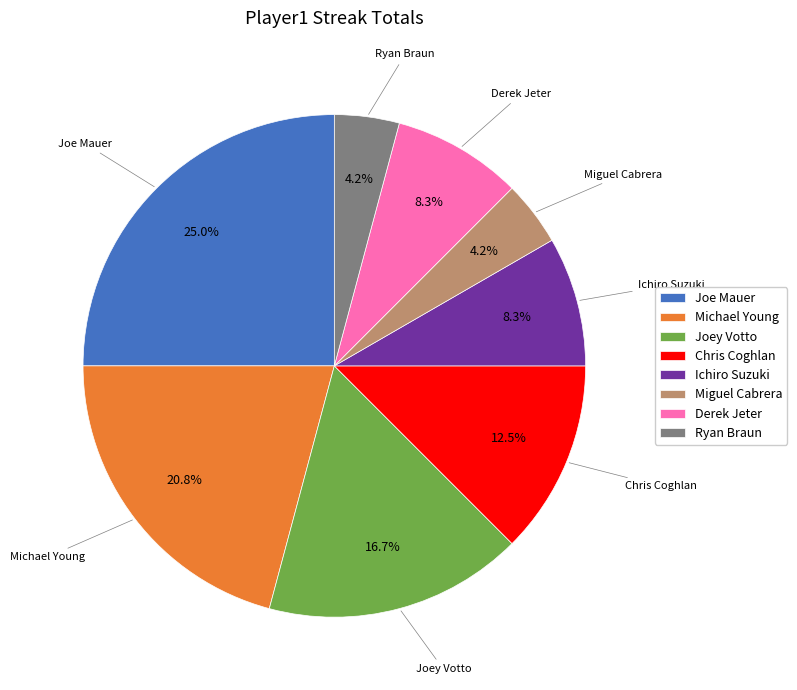

What is the largest slice in the pie chart?

Joe Mauer